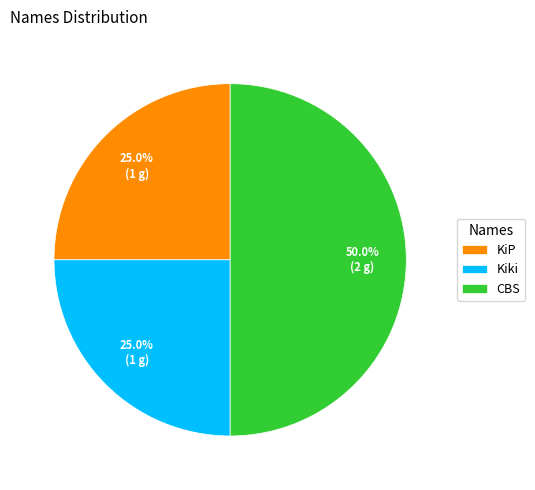

Is the sum of CBS and Kiki greater than half?

Yes